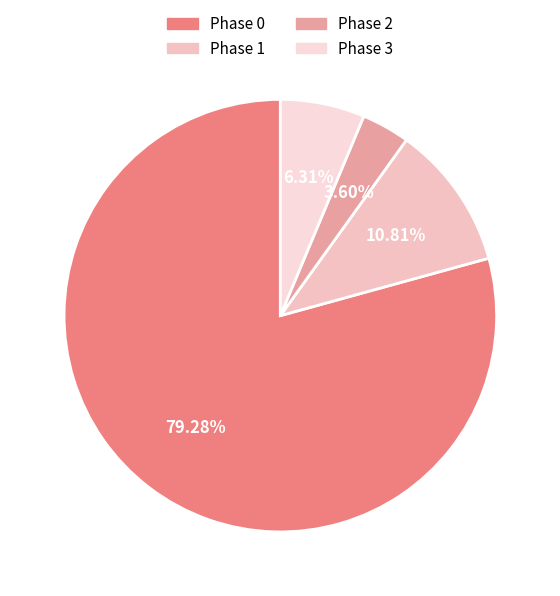

How many segments does this pie chart have?

4